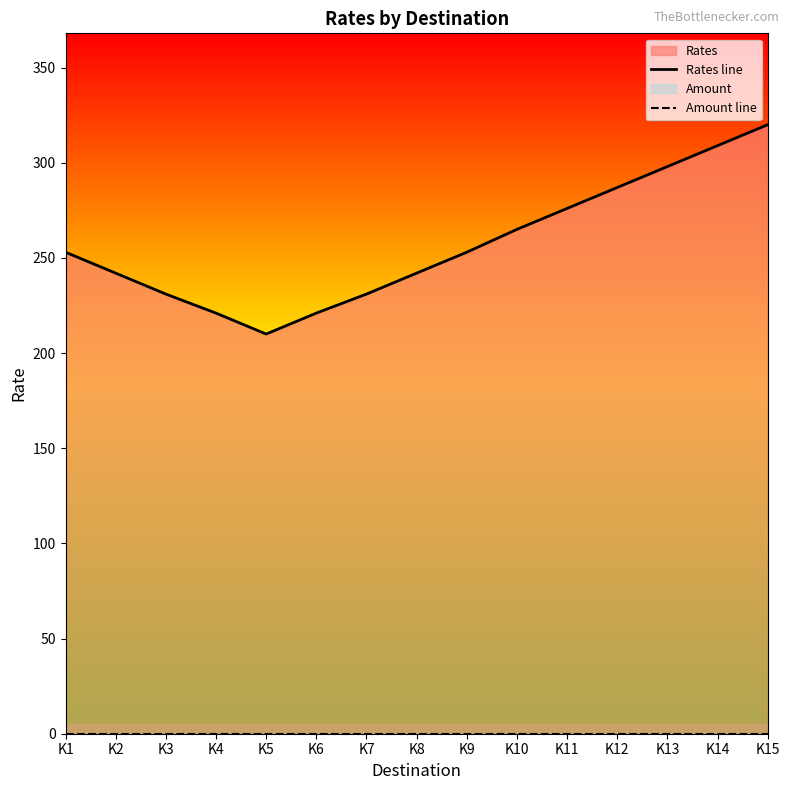

How many interior local valleys does the Rates line series have?

1